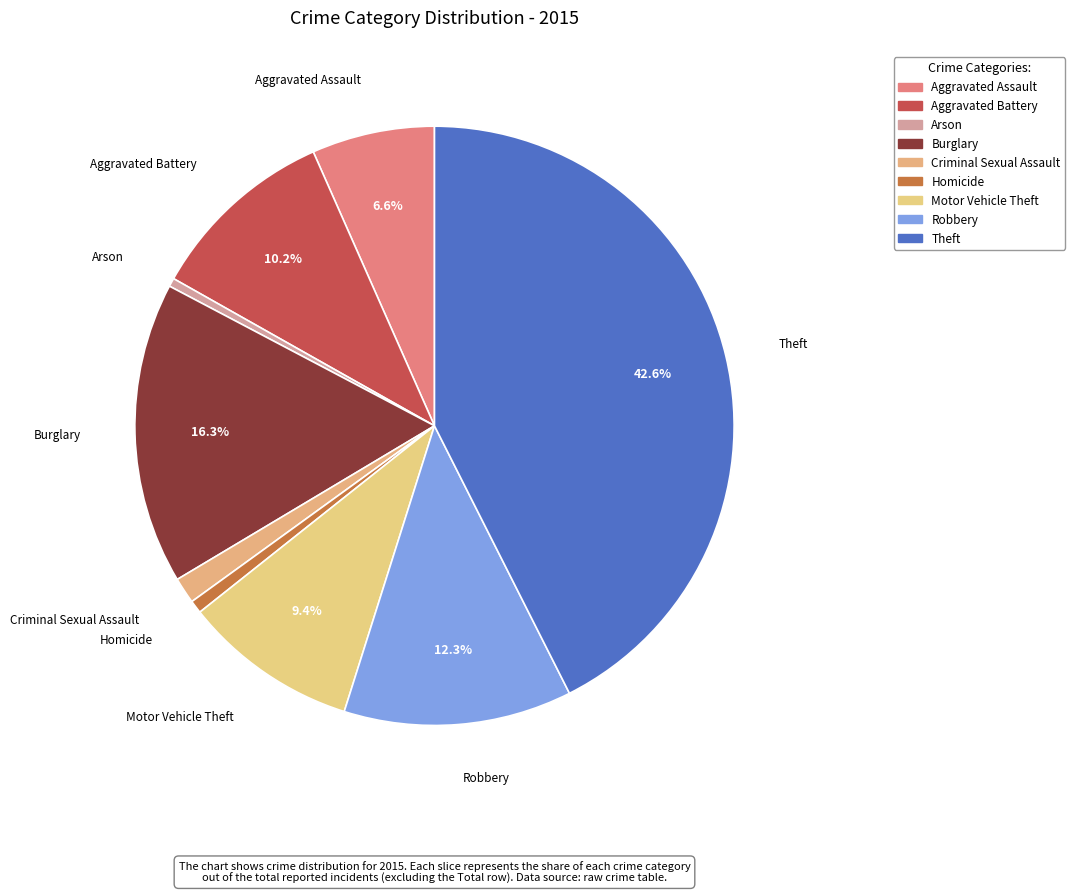

To the nearest percent, what is the difference between the largest and smallest slice percentages?

42%